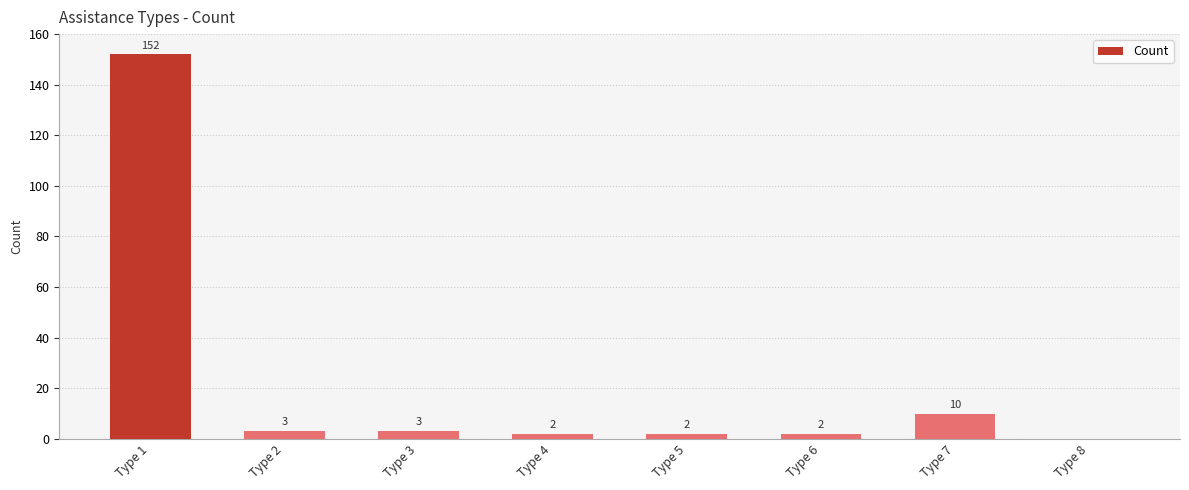

What is the maximum value shown in the chart?

152